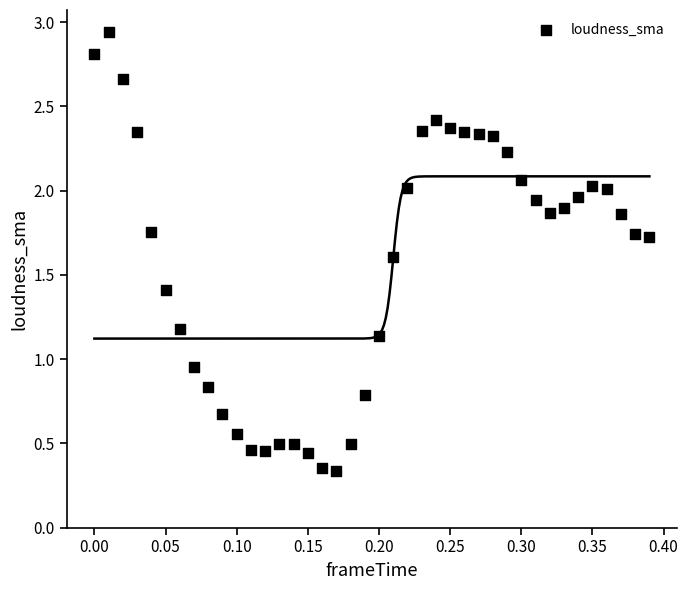

What is the range of Y values (max minus min)?

2.6